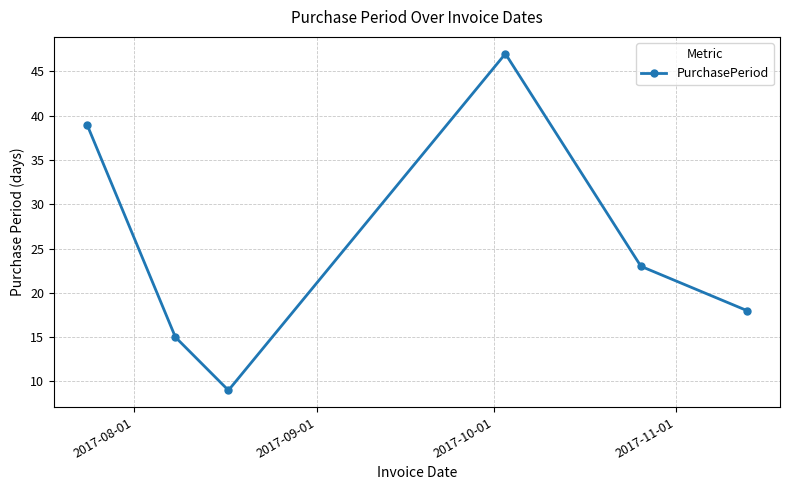

How many points are higher than both their immediate neighbors (excluding endpoints)?

1